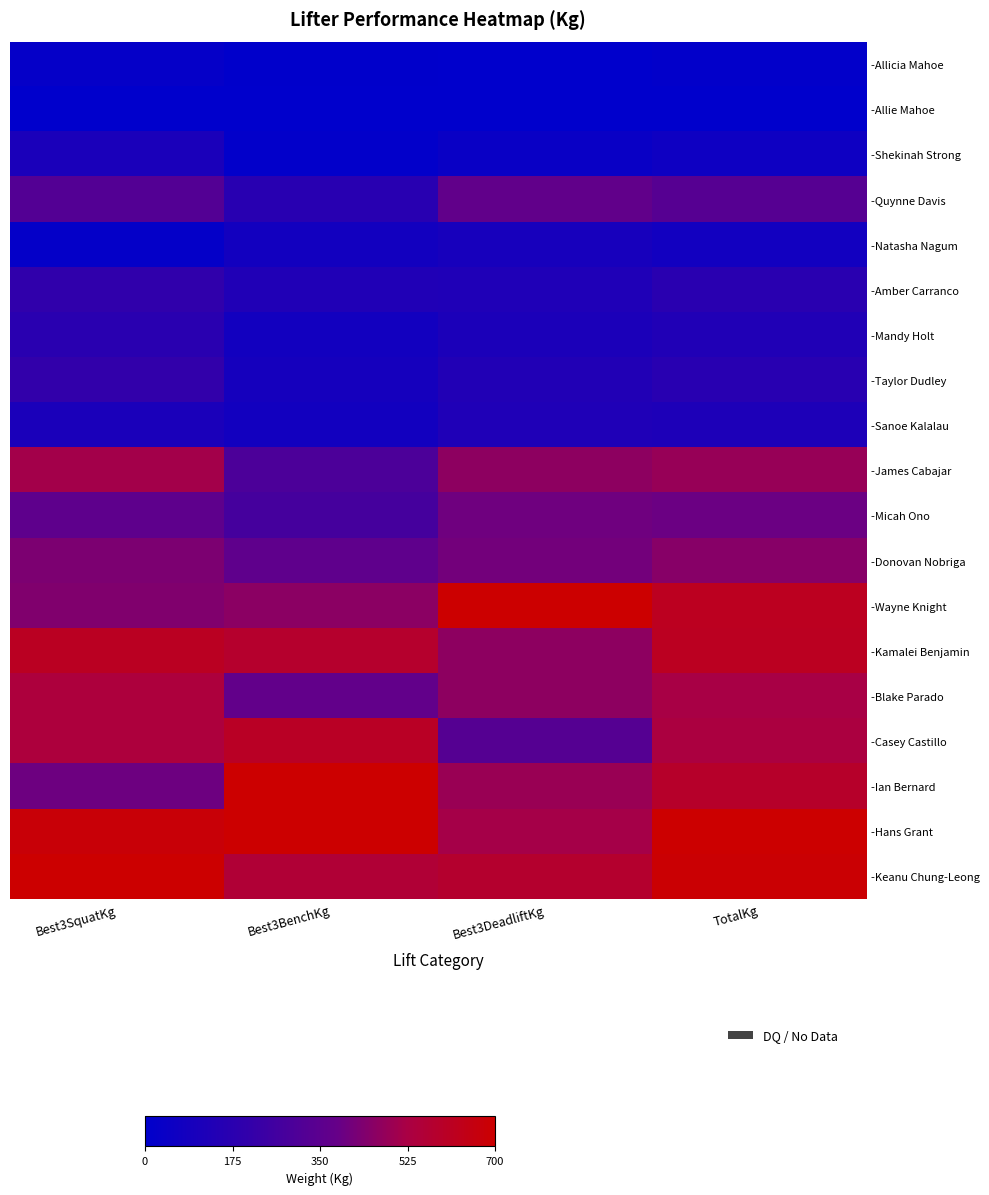

Reading right to left, extract all data points from this chart.

-Allicia Mahoe: TotalKg=0.0	Best3DeadliftKg=0.0	Best3BenchKg=0.0	Best3SquatKg=0.0
-Allie Mahoe: TotalKg=0.0	Best3DeadliftKg=0.0	Best3BenchKg=0.0	Best3SquatKg=0.0
-Shekinah Strong: TotalKg=0.1	Best3DeadliftKg=0.1	Best3BenchKg=0.0	Best3SquatKg=0.2
-Quynne Davis: TotalKg=0.5	Best3DeadliftKg=0.5	Best3BenchKg=0.2	Best3SquatKg=0.5
-Natasha Nagum: TotalKg=0.1	Best3DeadliftKg=0.1	Best3BenchKg=0.1	Best3SquatKg=0.0
-Amber Carranco: TotalKg=0.2	Best3DeadliftKg=0.2	Best3BenchKg=0.2	Best3SquatKg=0.3
-Mandy Holt: TotalKg=0.2	Best3DeadliftKg=0.2	Best3BenchKg=0.1	Best3SquatKg=0.2
-Taylor Dudley: TotalKg=0.2	Best3DeadliftKg=0.2	Best3BenchKg=0.1	Best3SquatKg=0.3
-Sanoe Kalalau: TotalKg=0.2	Best3DeadliftKg=0.2	Best3BenchKg=0.1	Best3SquatKg=0.2
-James Cabajar: TotalKg=0.7	Best3DeadliftKg=0.7	Best3BenchKg=0.4	Best3SquatKg=0.7
-Micah Ono: TotalKg=0.6	Best3DeadliftKg=0.6	Best3BenchKg=0.4	Best3SquatKg=0.5
-Donovan Nobriga: TotalKg=0.6	Best3DeadliftKg=0.6	Best3BenchKg=0.5	Best3SquatKg=0.6
-Wayne Knight: TotalKg=0.9	Best3DeadliftKg=1.0	Best3BenchKg=0.7	Best3SquatKg=0.6
-Kamalei Benjamin: TotalKg=0.9	Best3DeadliftKg=0.7	Best3BenchKg=0.8	Best3SquatKg=0.9
-Blake Parado: TotalKg=0.7	Best3DeadliftKg=0.7	Best3BenchKg=0.5	Best3SquatKg=0.8
-Casey Castillo: TotalKg=0.8	Best3DeadliftKg=0.5	Best3BenchKg=0.9	Best3SquatKg=0.8
-Ian Bernard: TotalKg=0.8	Best3DeadliftKg=0.7	Best3BenchKg=1.0	Best3SquatKg=0.6
-Hans Grant: TotalKg=1.0	Best3DeadliftKg=0.7	Best3BenchKg=1.0	Best3SquatKg=1.0
-Keanu Chung-Leong: TotalKg=1.0	Best3DeadliftKg=0.8	Best3BenchKg=0.8	Best3SquatKg=1.0